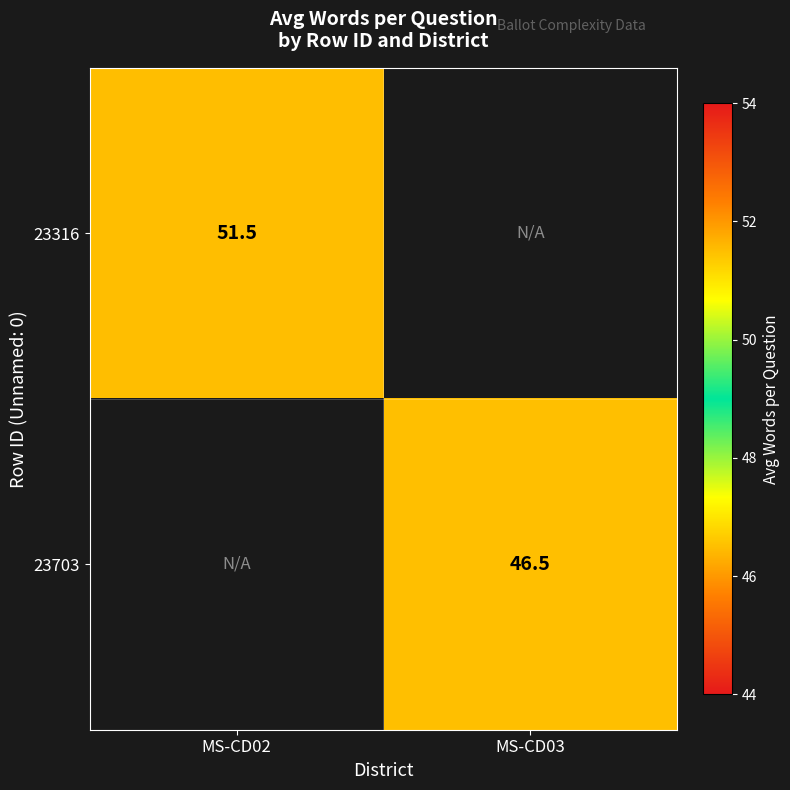

Is it true that 23316 equals 26.4 at MS-CD02?

False